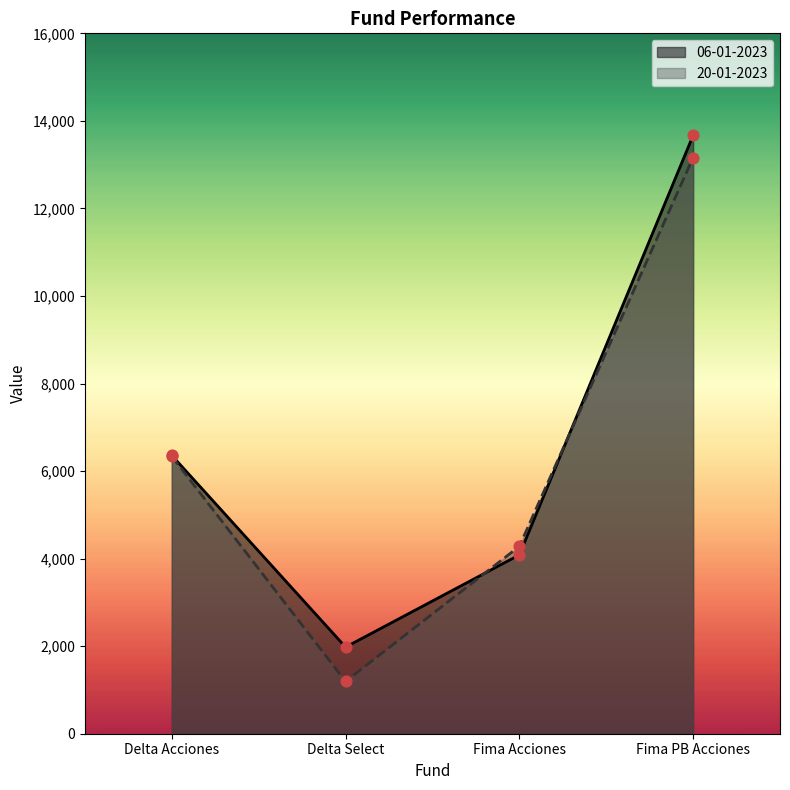

Is the value of 06-01-2023 at Fima PB Acciones greater than the value of 20-01-2023 at Fima PB Acciones?

Yes